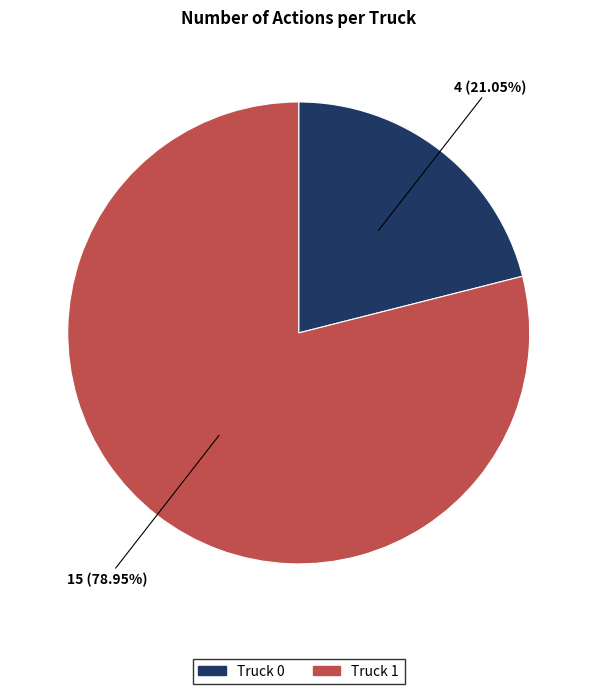

To the nearest percent, what is the combined percentage of Truck 1 and Truck 0?

100%